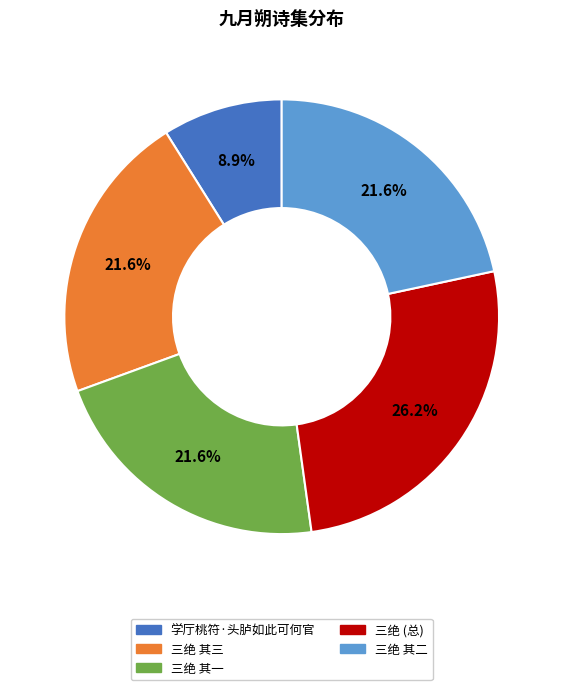

Is there any slice that represents more than half of the pie?

No